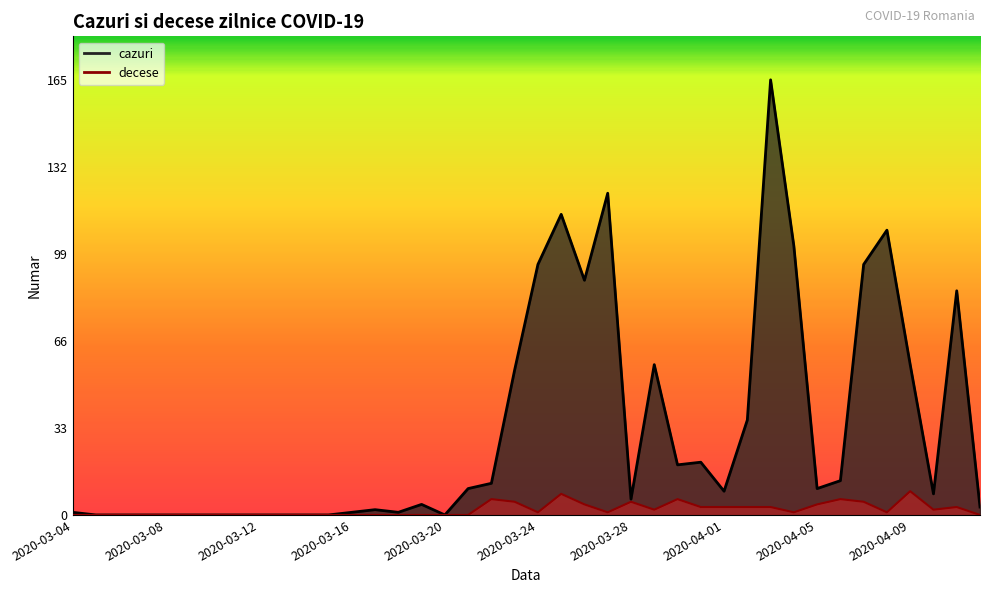

At which category does the chart reach its minimum across all series?

2020-03-05